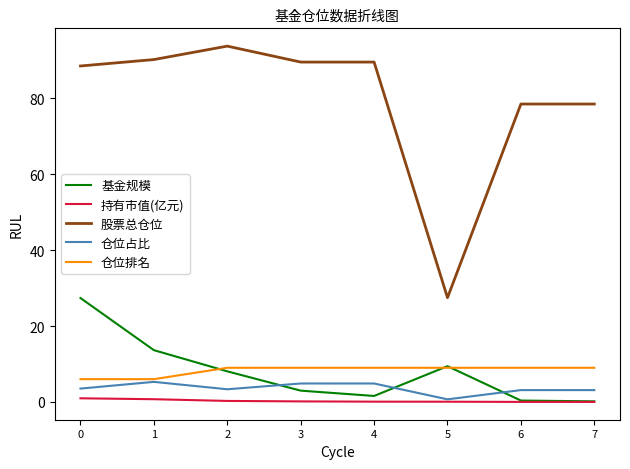

Is it true that 股票总仓位 equals 78.5 at 6?

True